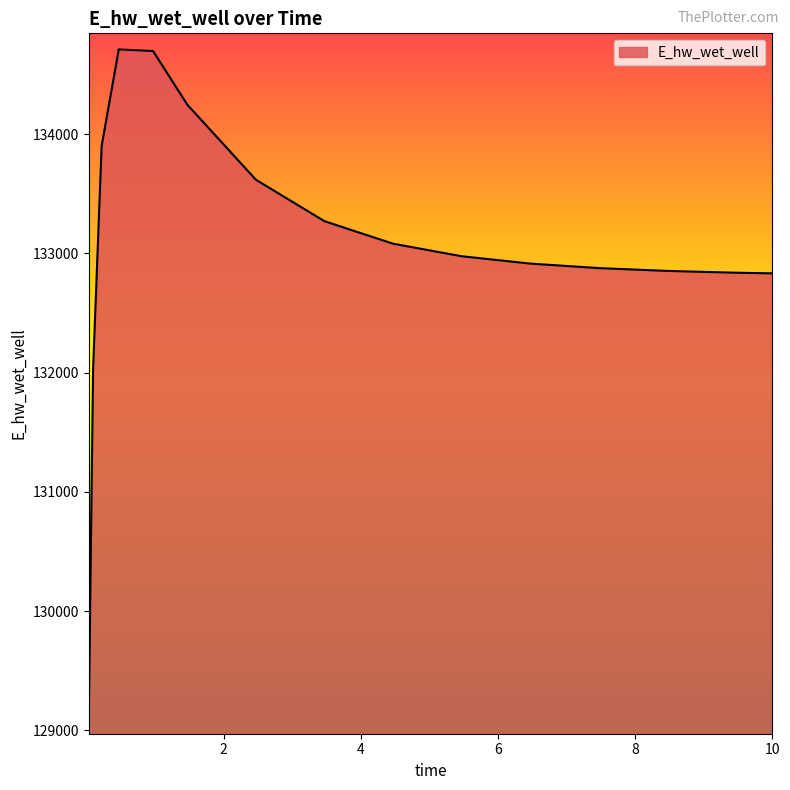

What is the difference between the maximum and minimum values?

5610.2